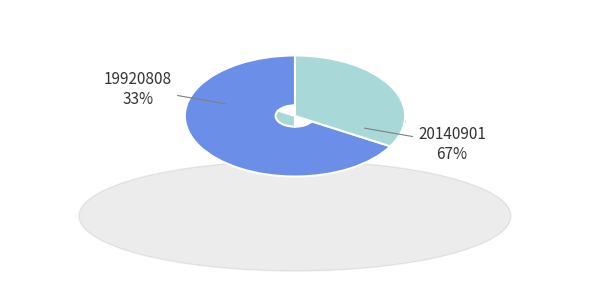

Rank the categories by value from lowest to highest.

19920808, 20140901